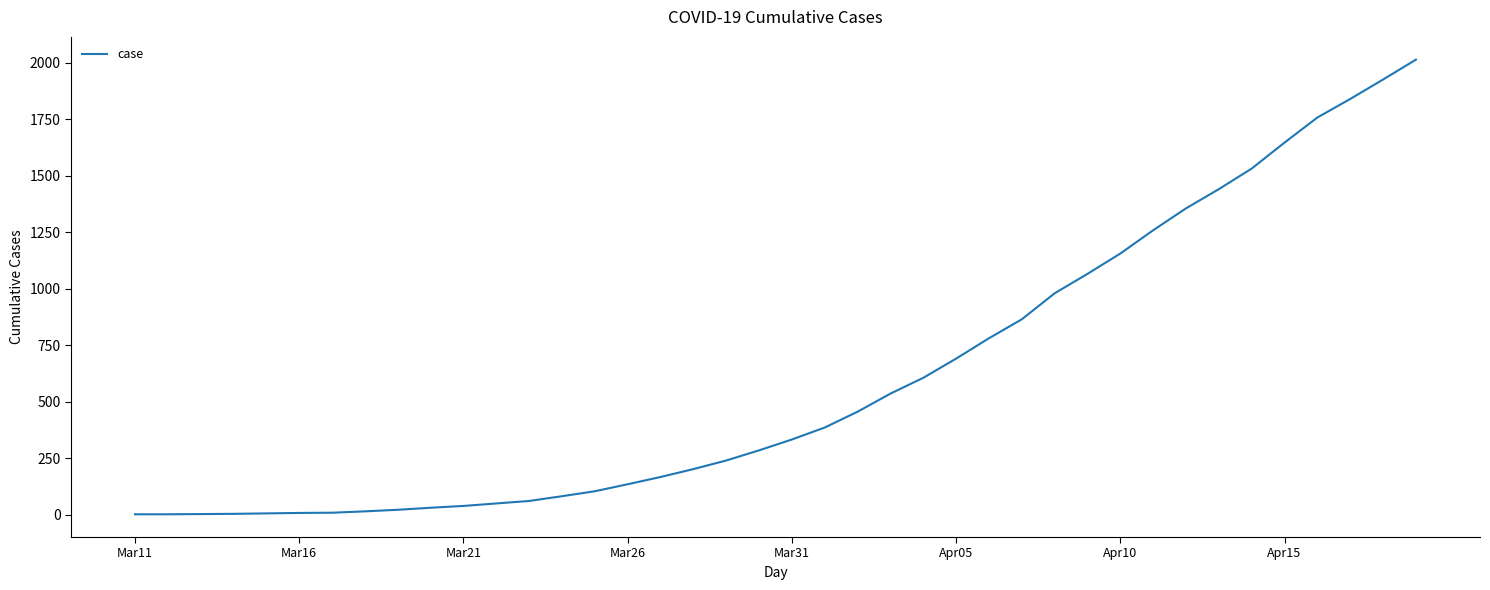

What is the greatest value displayed?

2013